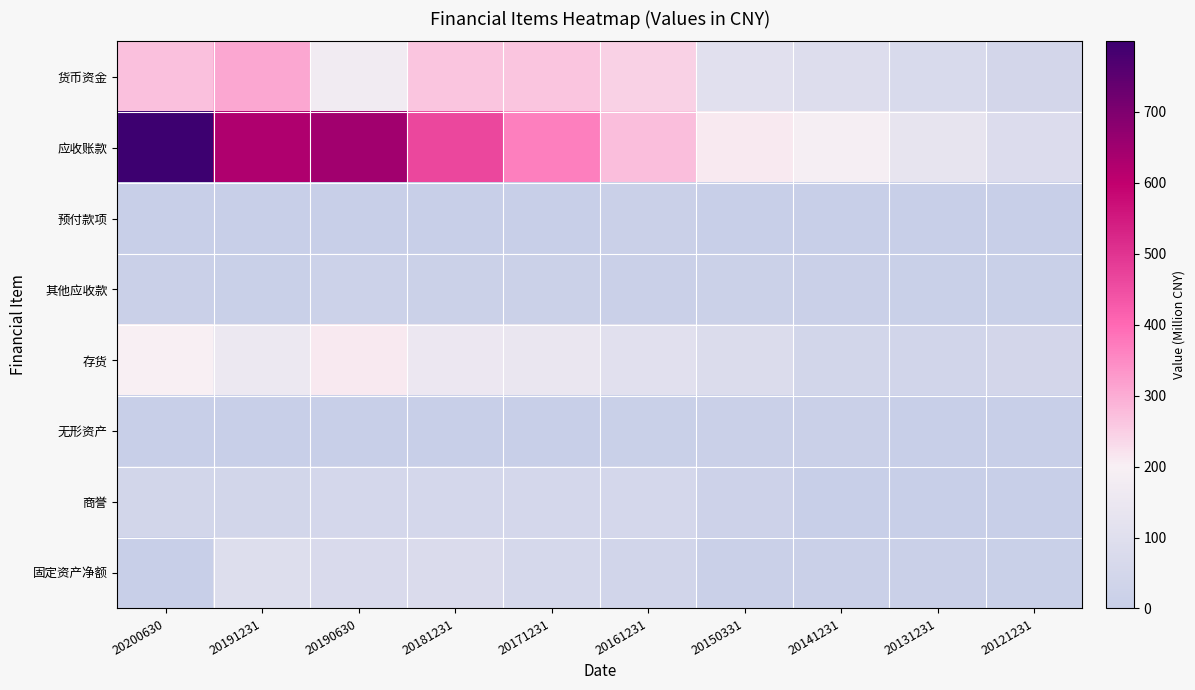

Which series has the largest range (max minus min)?

应收账款